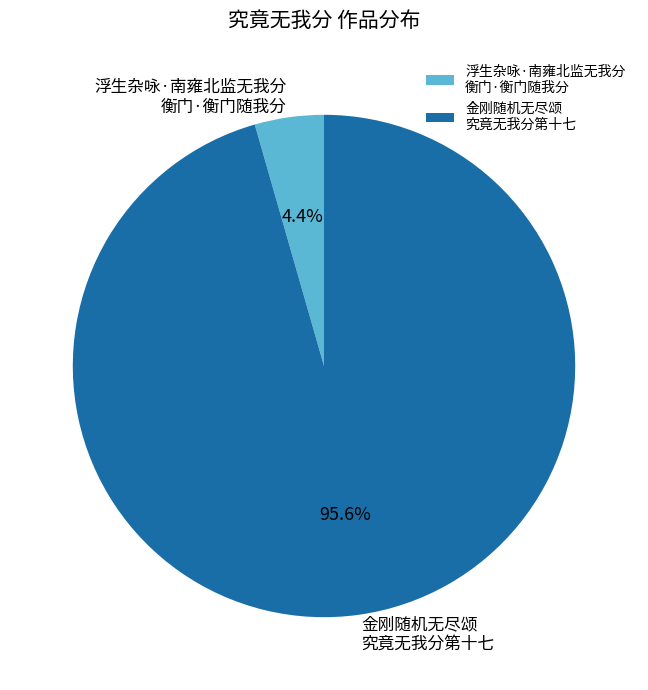

Is there a majority slice in this chart?

Yes